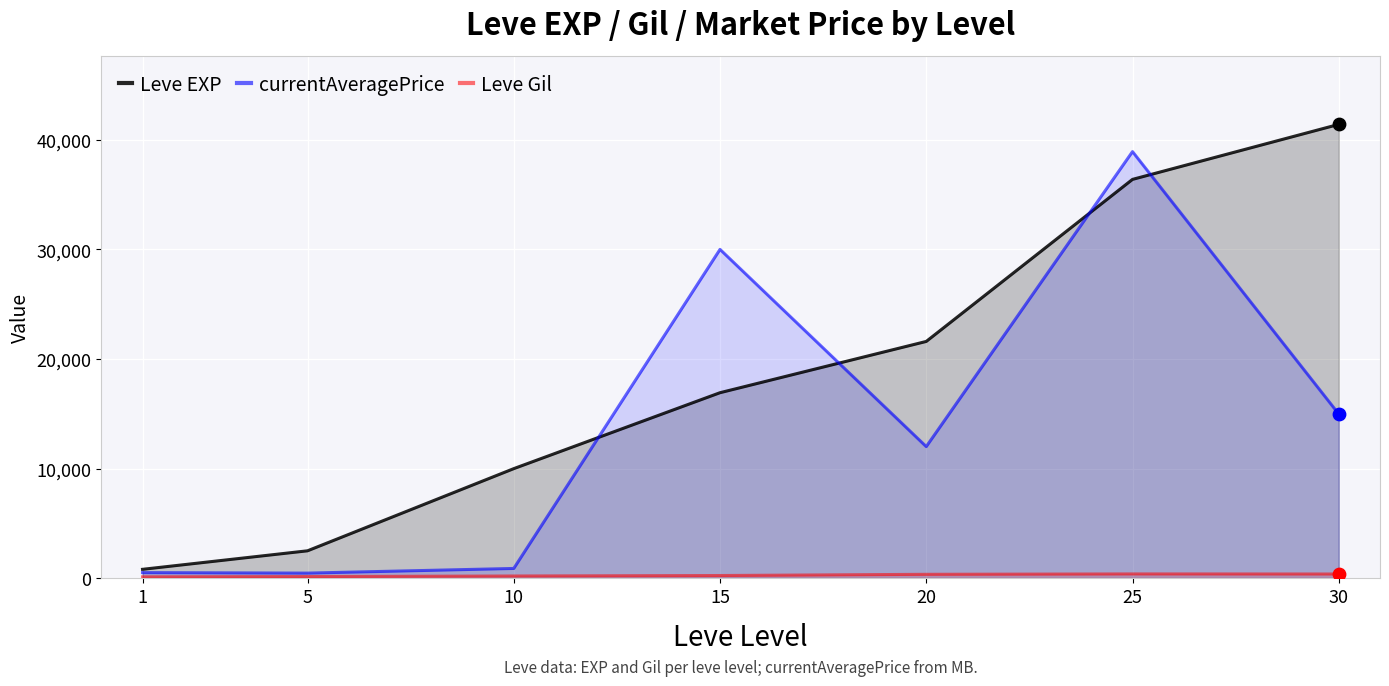

Which series has the widest spread of Y values?

Leve EXP